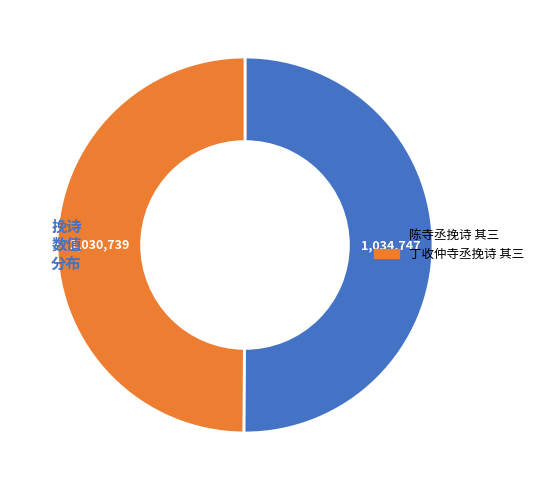

The 陈寺丞挽诗 其三 slice represents 50% of the pie. True or false?

True